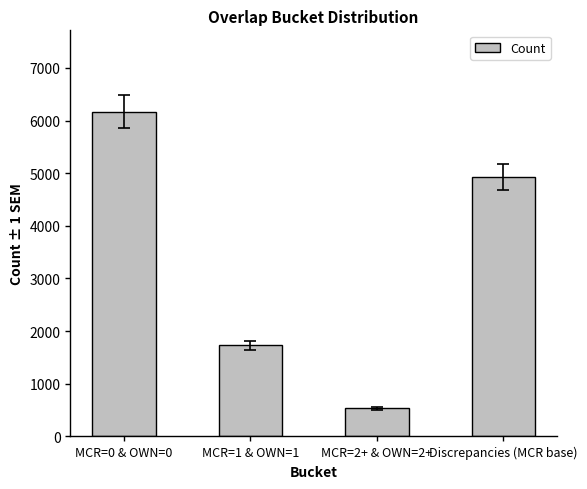

The chart shows a value of 2847 at MCR=0 & OWN=0. True or false?

False